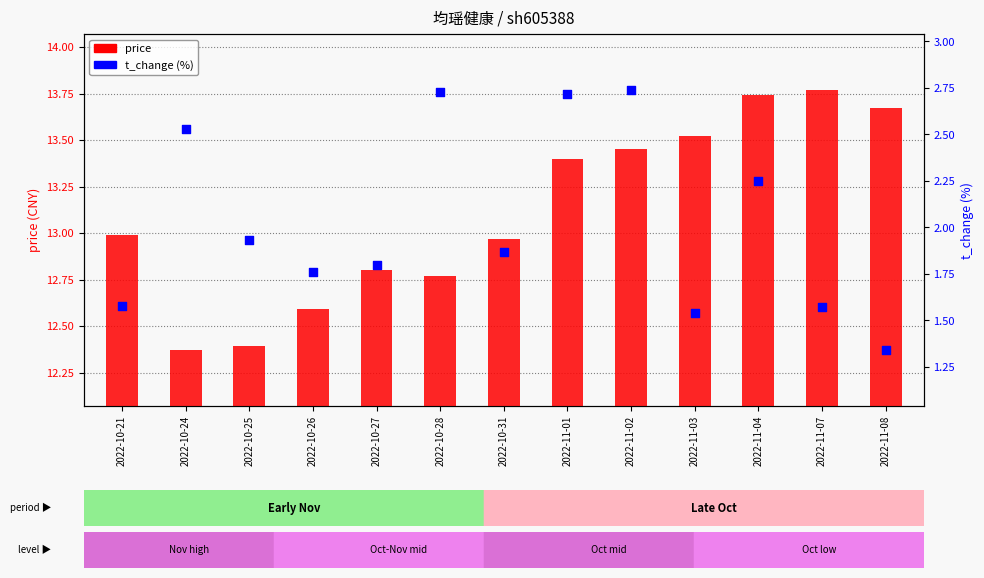

Which series reaches the maximum Y coordinate?

price